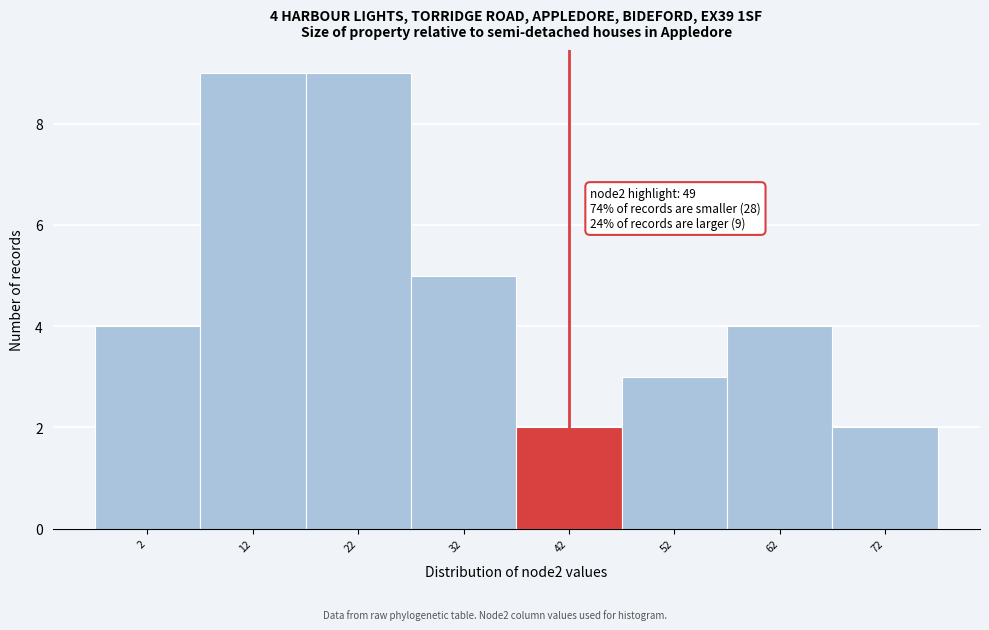

Reading right to left, list all the values displayed in this chart.

2	4	3	2	5	9	9	4